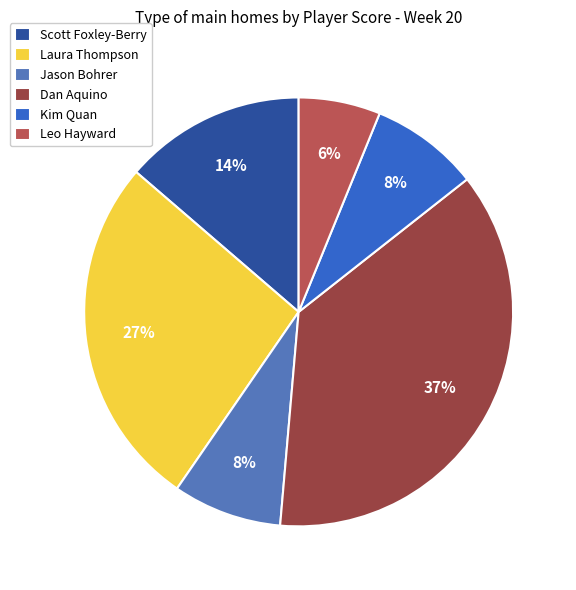

To the nearest percent, what is the difference between the largest and smallest slice percentages?

31%